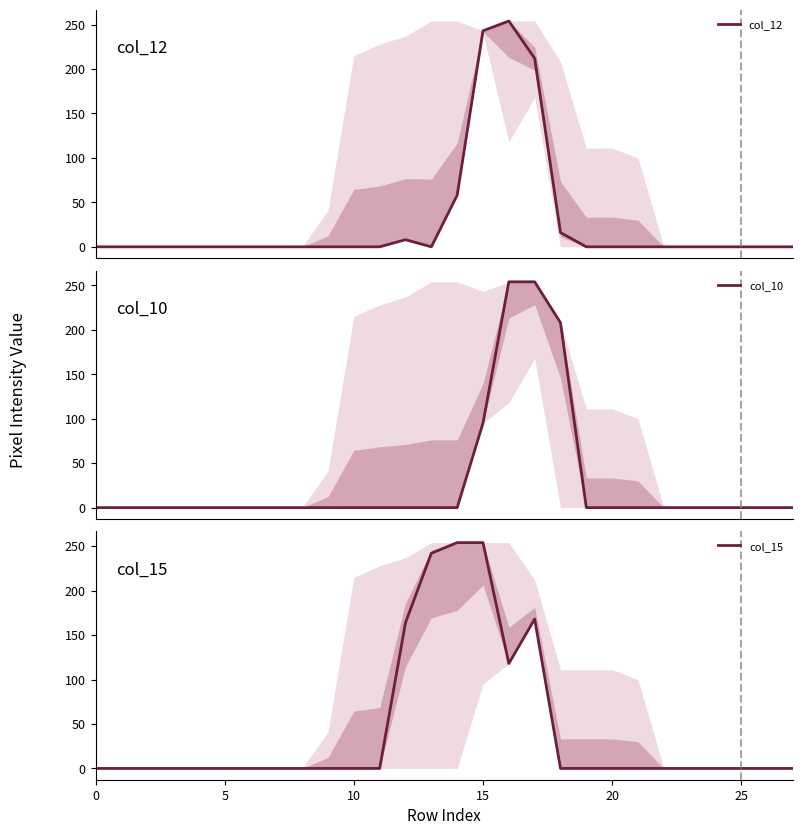

At which label does col_10 reach its peak?

16